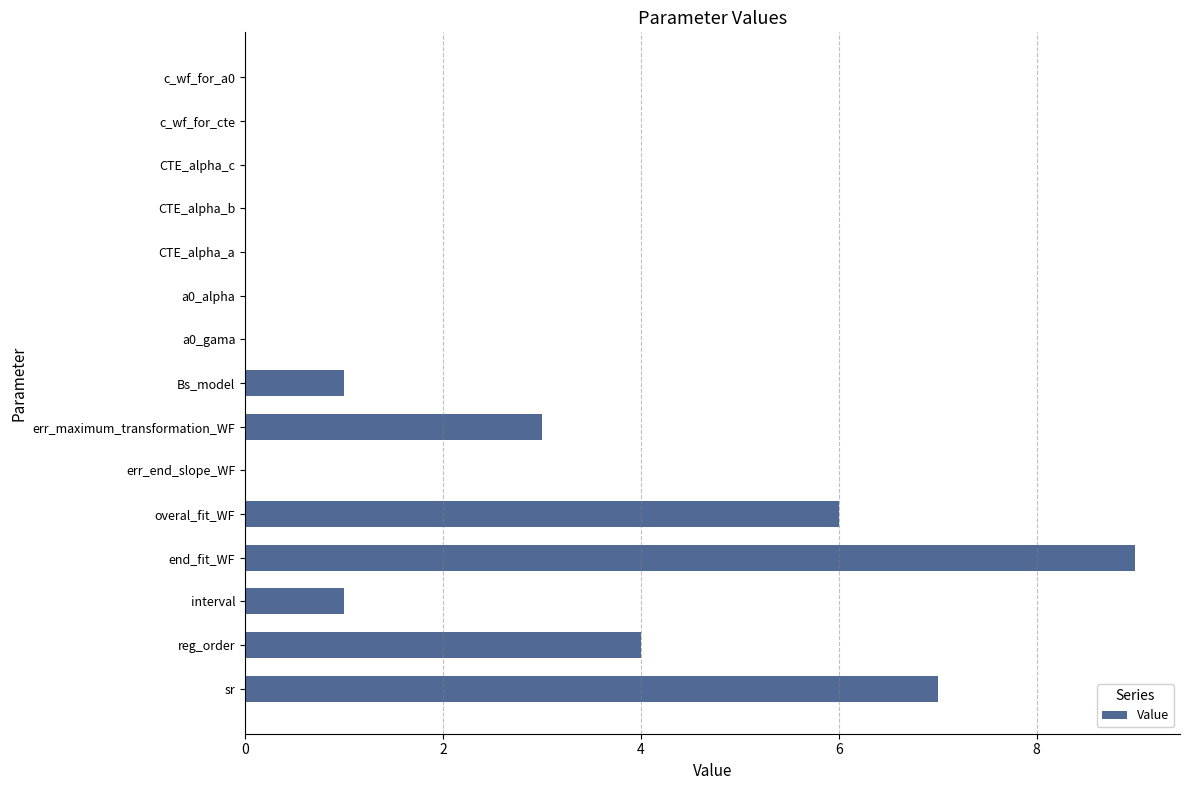

Which label corresponds to the largest value in the chart?

end_fit_WF